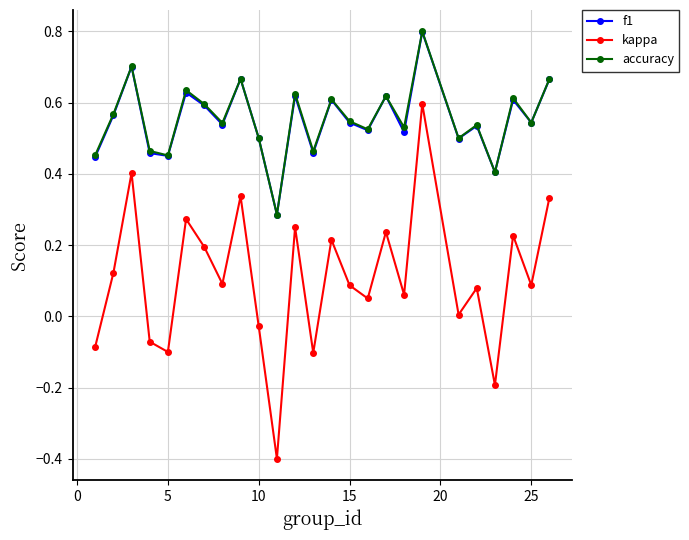

True or false: kappa and f1 intersect in this chart.

False